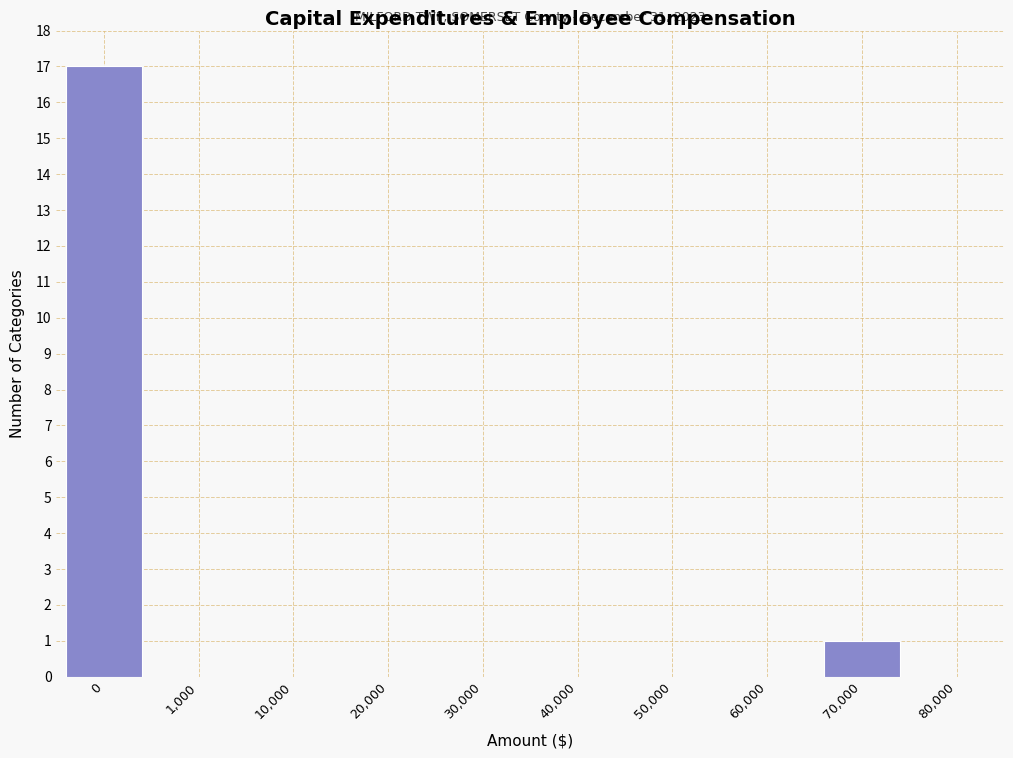

Reading left to right, what are all the values shown in this chart?

0=17	1,000=0	10,000=0	20,000=0	30,000=0	40,000=0	50,000=0	60,000=0	70,000=1	80,000=0